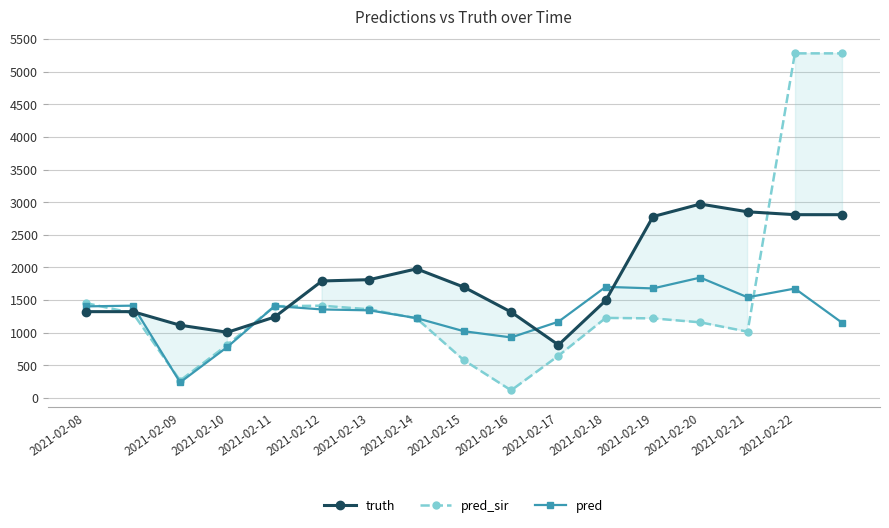

Which series has the largest range (max minus min)?

pred_sir